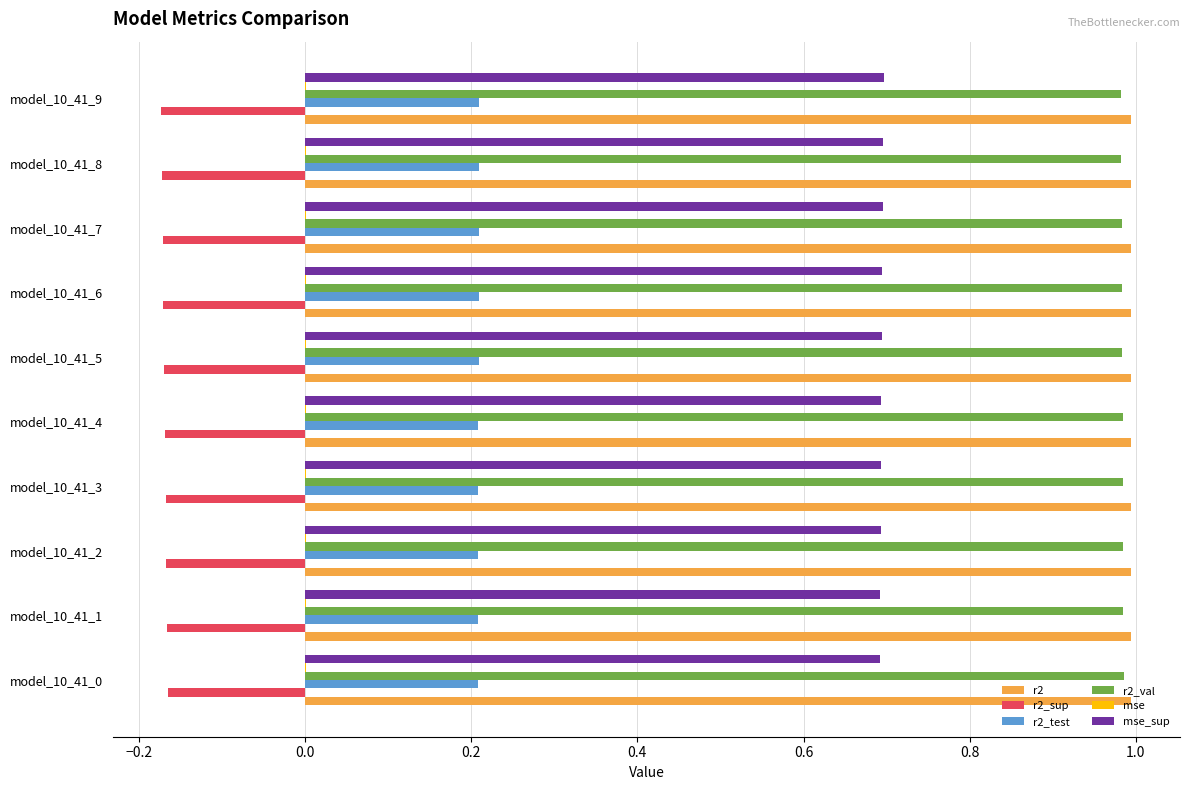

What is the sum of all r2 values?

9.9